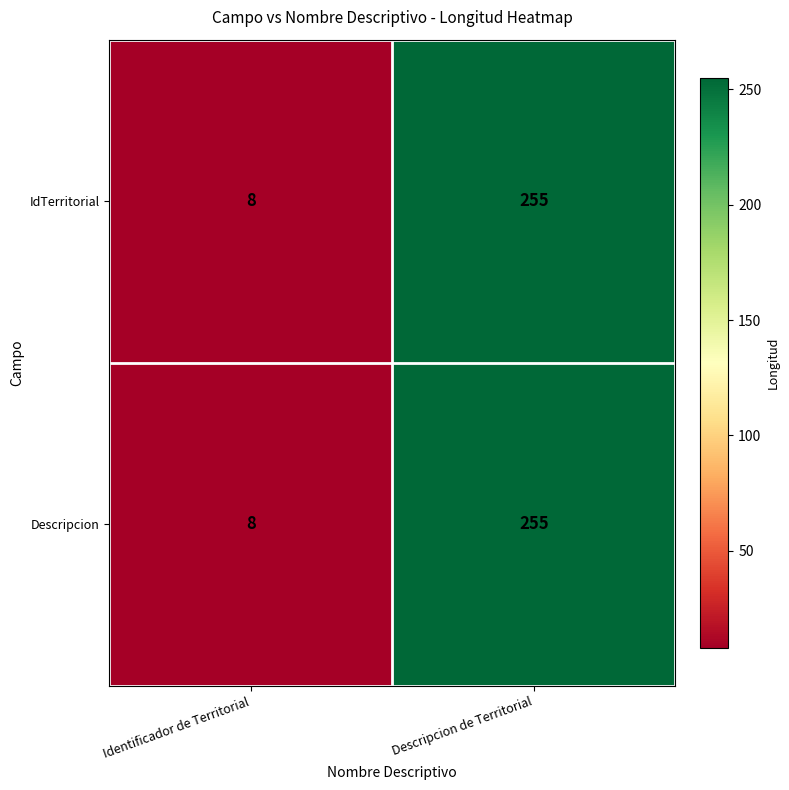

What is the greatest value displayed?

255